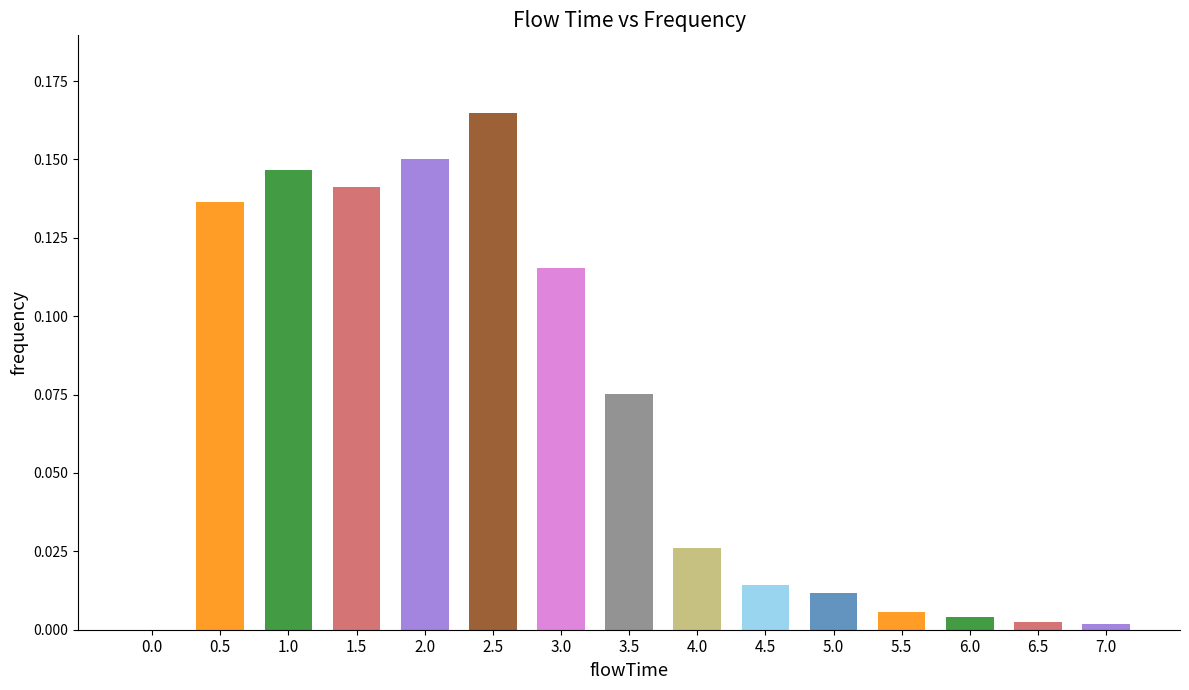

Between 4.0 and 1.5, which is larger?

1.5